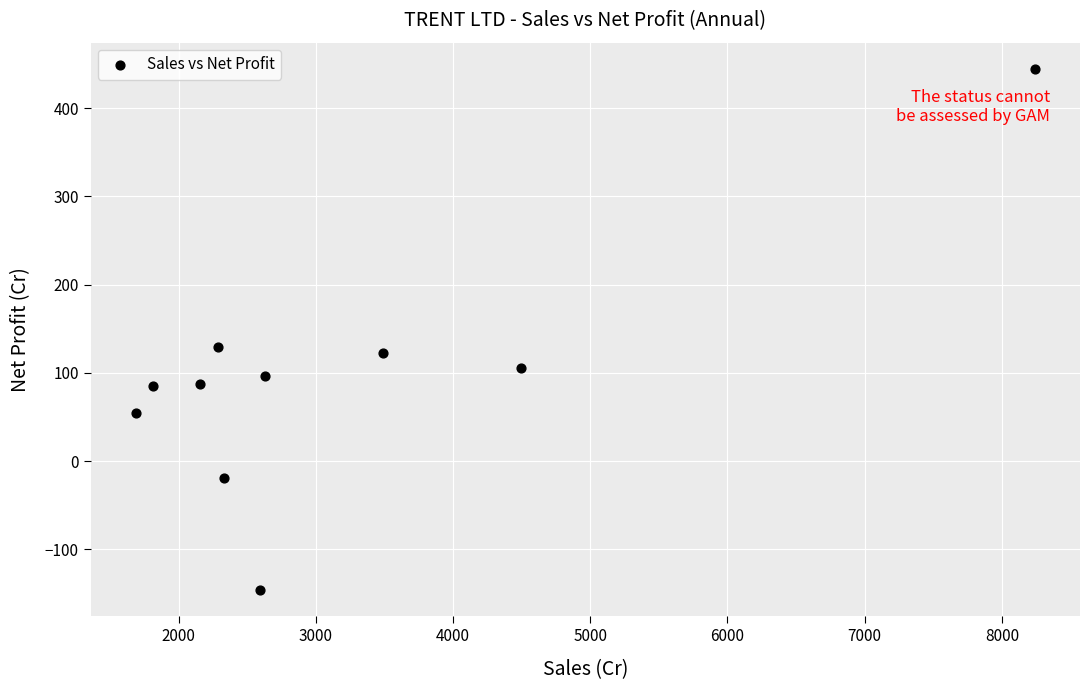

What is the range of Y values (max minus min)?

590.9